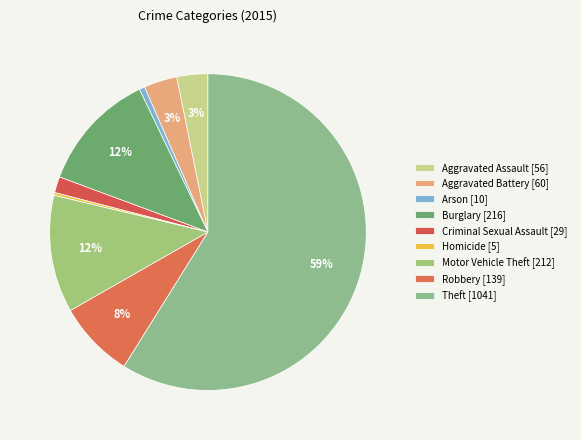

How many segments does this pie chart have?

9